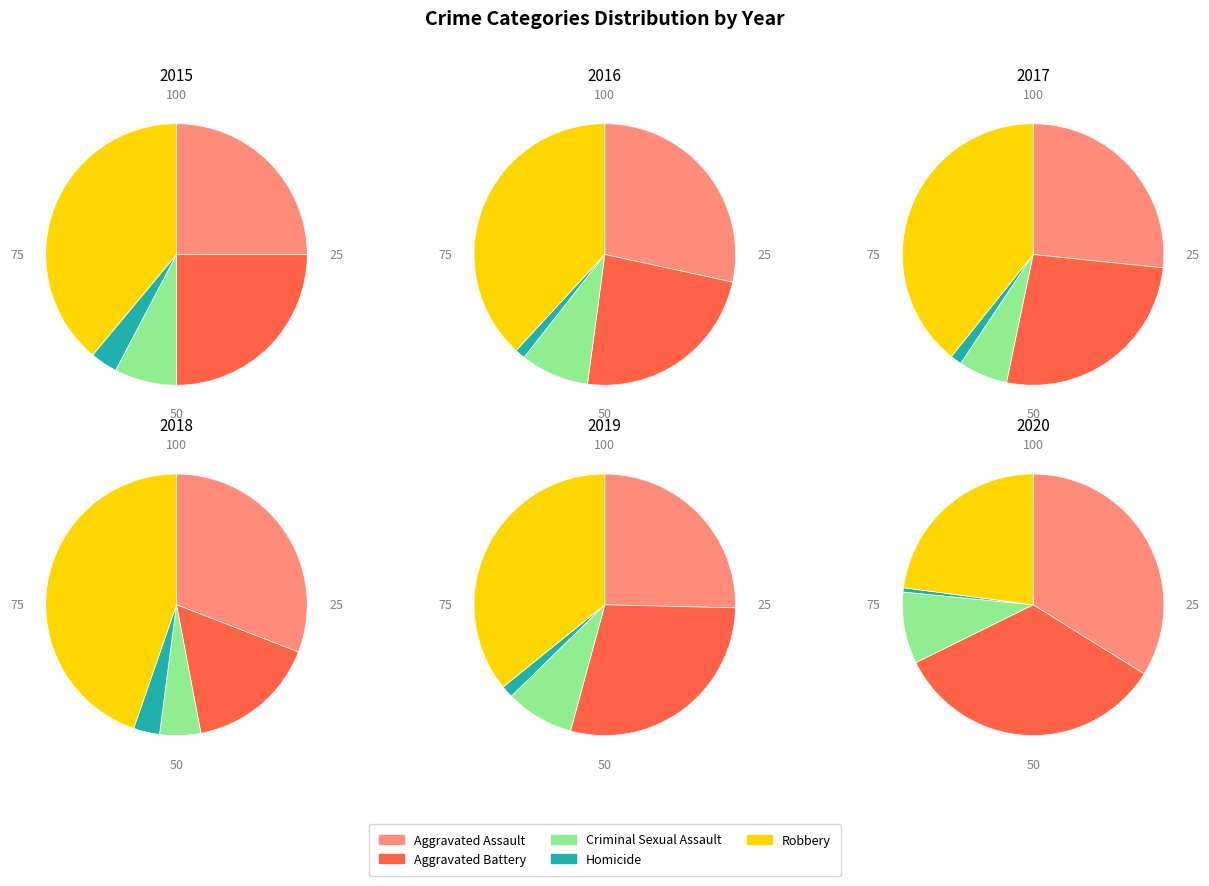

What percentage is NOT represented by Robbery?

61.1%